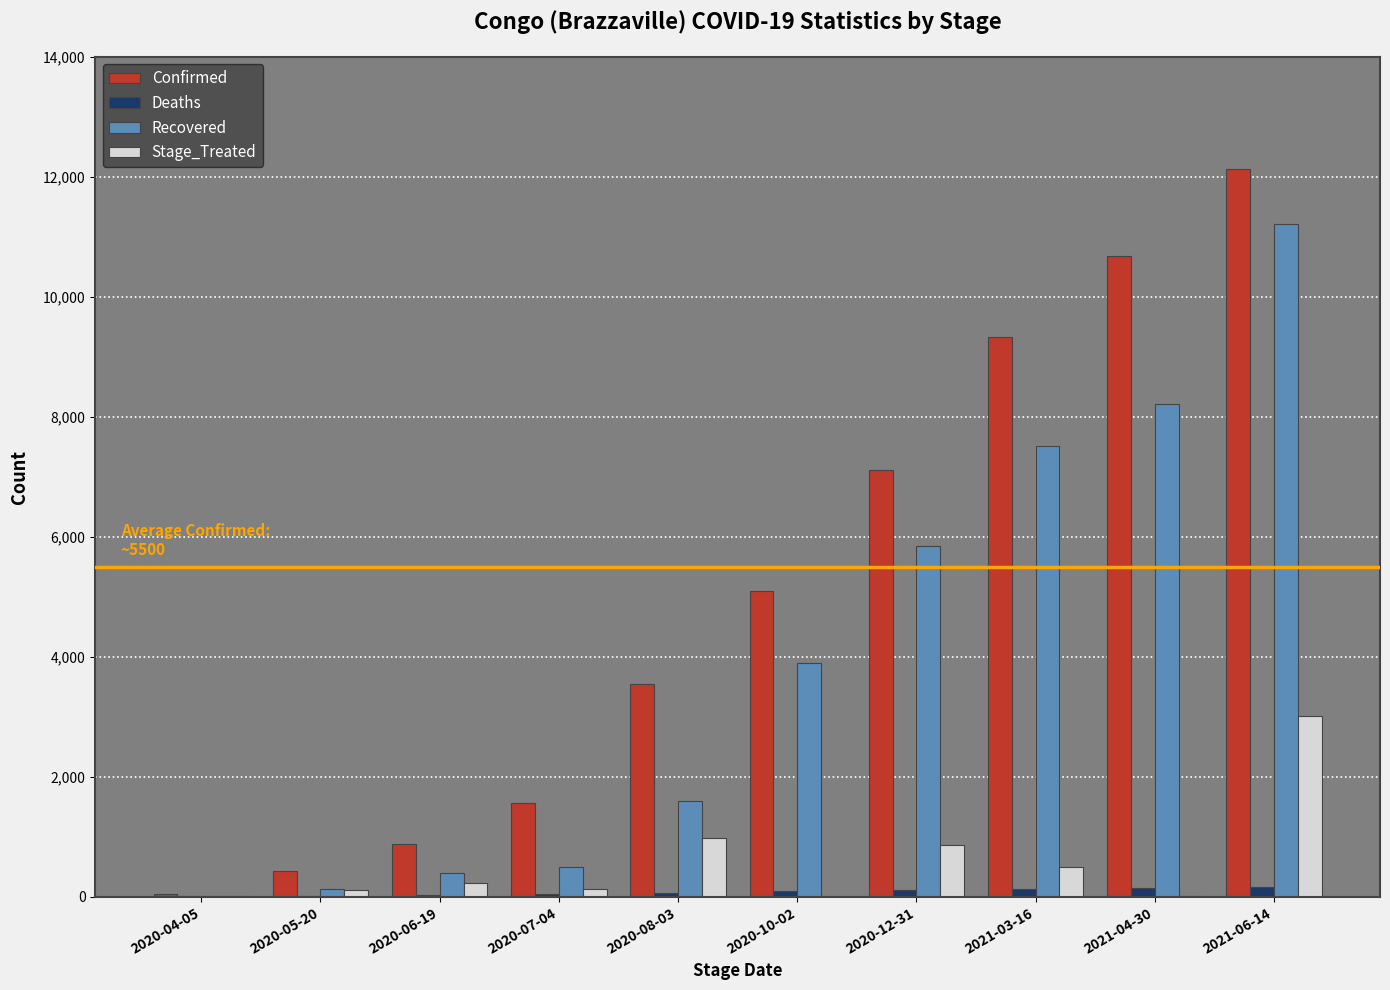

Does the chart contain stacked bars?

No